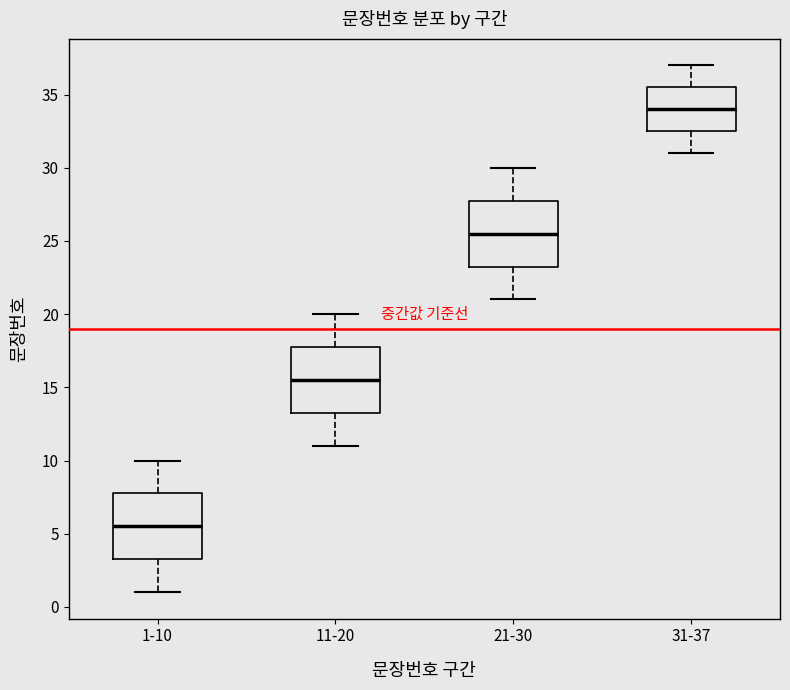

Reading left to right, read every box against the y-axis: the position of its median line, the range the box covers, and the ends of its whiskers. The values are not printed on the chart, so give them approximately, as read against the axis.

1-10: median 5.5, box 3.5 to 8.0, whiskers 1.0 to 10.0
11-20: median 15.5, box 13.5 to 18.0, whiskers 11.0 to 20.0
21-30: median 25.5, box 23.5 to 28.0, whiskers 21.0 to 30.0
31-37: median 34.0, box 32.5 to 35.5, whiskers 31.0 to 37.0